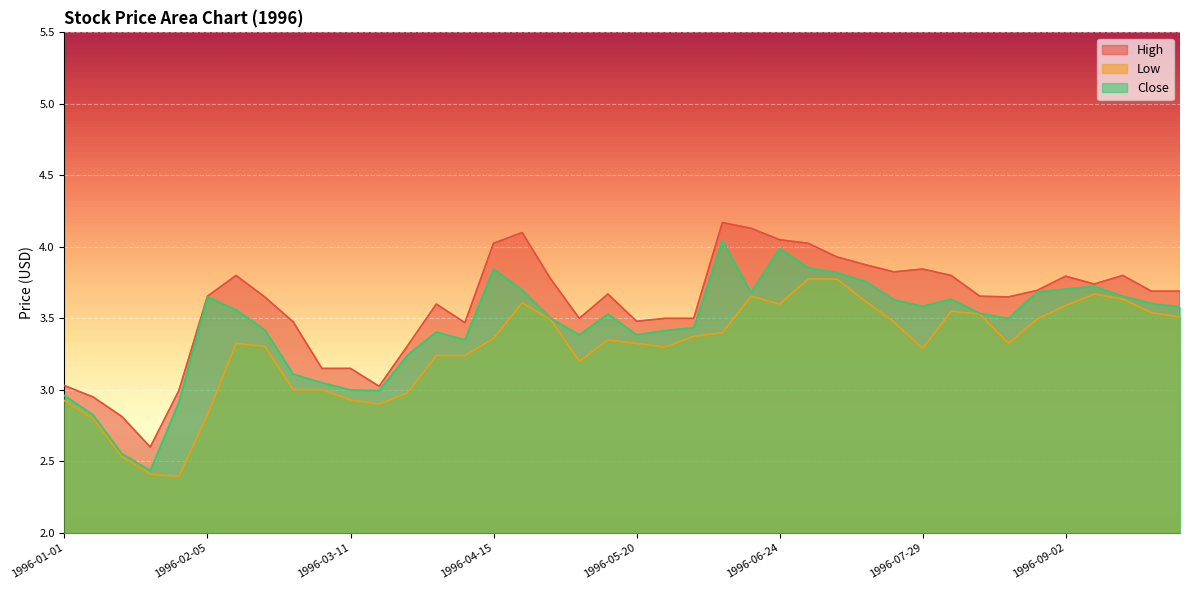

Reading right to left, what are all the values shown in this chart?

High: 3.7	3.7	3.8	3.7	3.8	3.7	3.7	3.7	3.8	3.8	3.8	3.9	3.9	4.0	4.1	4.1	4.2	3.5	3.5	3.5	3.7	3.5	3.8	4.1	4.0	3.5	3.6	3.3	3.0	3.2	3.2	3.5	3.7	3.8	3.7	3.0	2.6	2.8	3.0	3.0
Low: 3.5	3.5	3.6	3.7	3.6	3.5	3.3	3.5	3.5	3.3	3.5	3.6	3.8	3.8	3.6	3.7	3.4	3.4	3.3	3.3	3.3	3.2	3.5	3.6	3.4	3.2	3.2	3.0	2.9	2.9	3.0	3.0	3.3	3.3	2.8	2.4	2.4	2.5	2.8	2.9
Close: 3.6	3.6	3.7	3.7	3.7	3.7	3.5	3.5	3.6	3.6	3.6	3.8	3.8	3.9	4.0	3.7	4.0	3.4	3.4	3.4	3.5	3.4	3.5	3.7	3.8	3.3	3.4	3.2	3.0	3.0	3.0	3.1	3.4	3.6	3.7	2.9	2.4	2.6	2.8	3.0